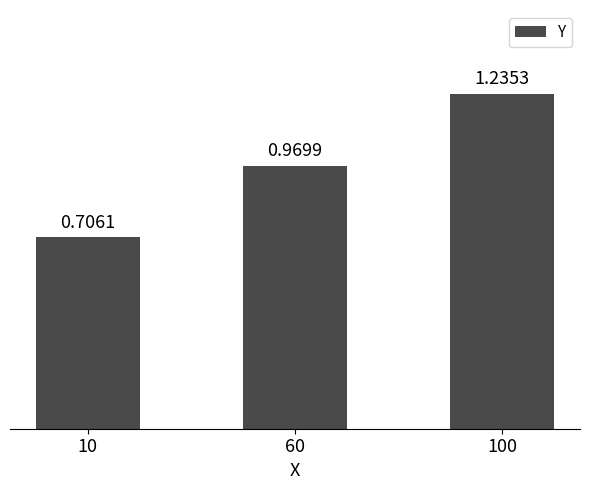

What is the difference between the maximum and second lowest values?

0.3